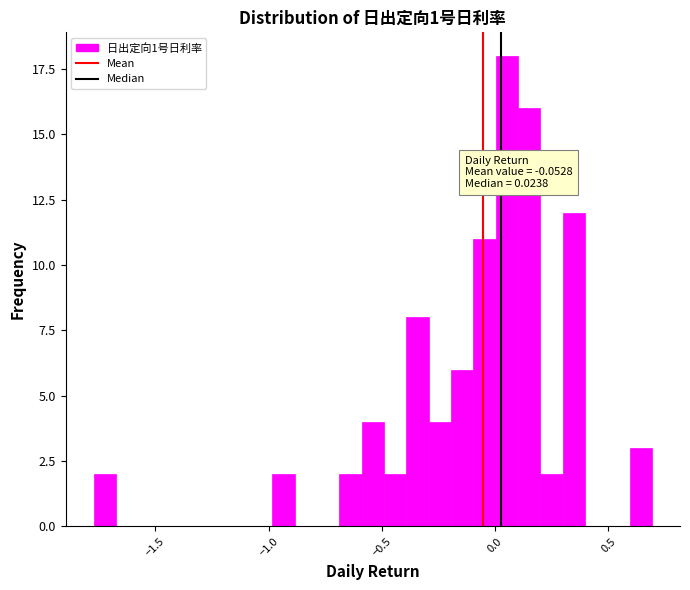

Read against the x-axis, roughly where is the centre of the tallest bar?

0.05